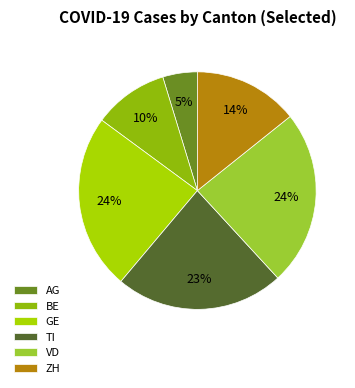

How many segments does this pie chart have?

6